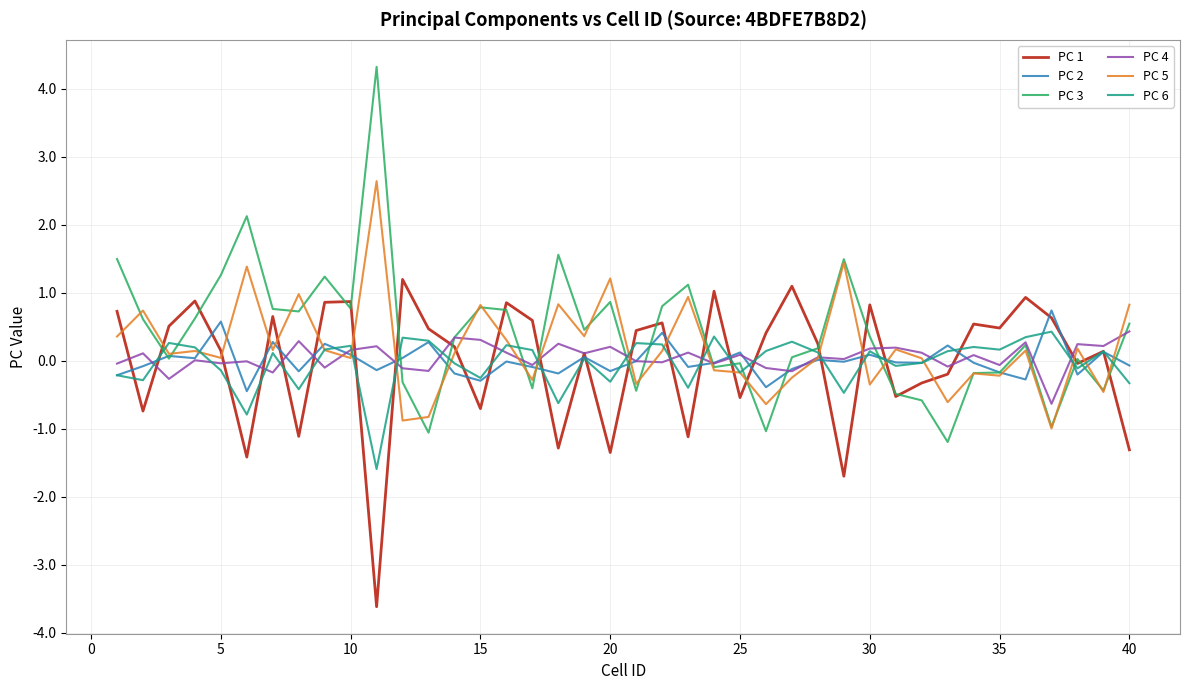

How many lines are shown in the chart?

6